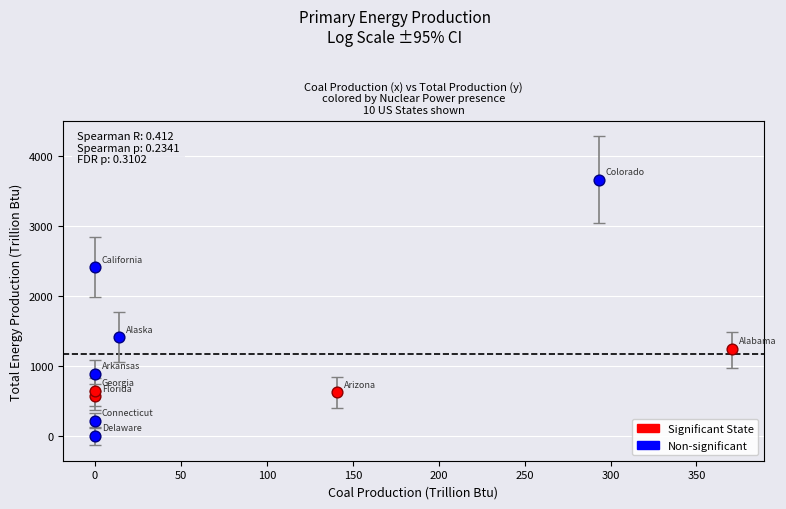

Which series contains the highest Y value?

Non-significant